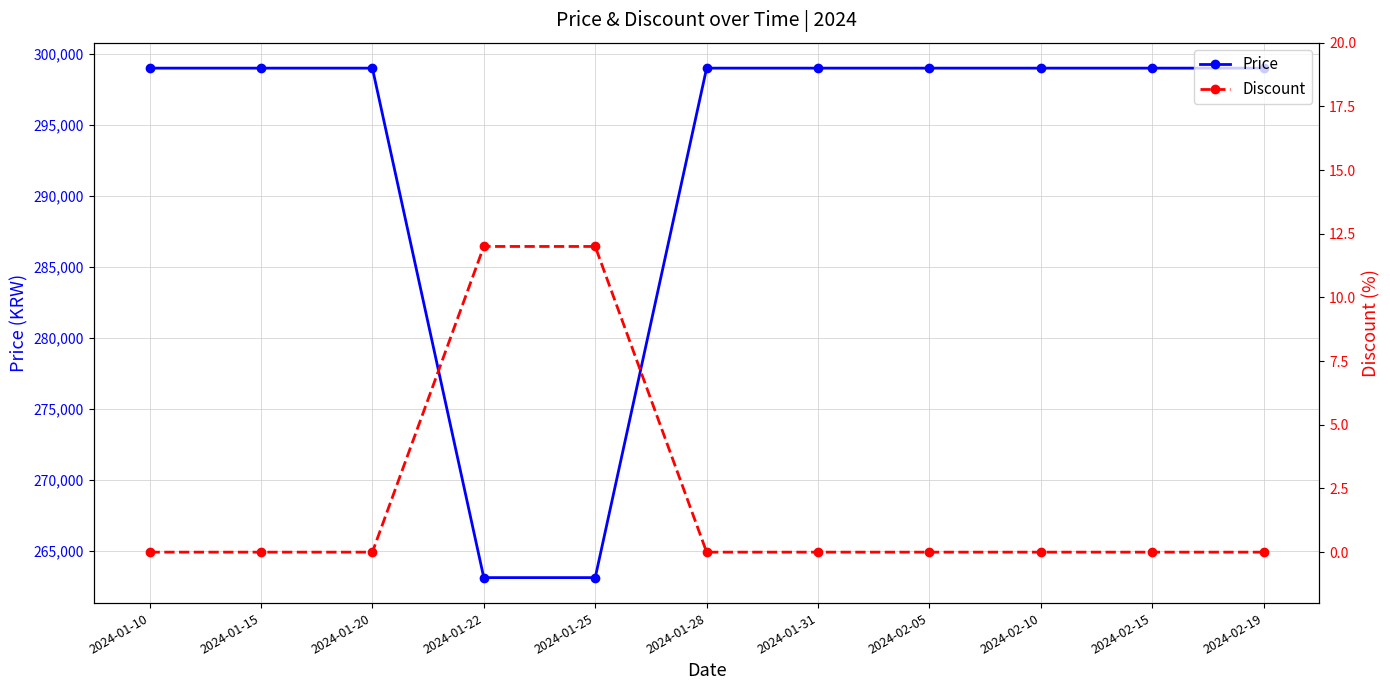

How many lines are shown in the chart?

2